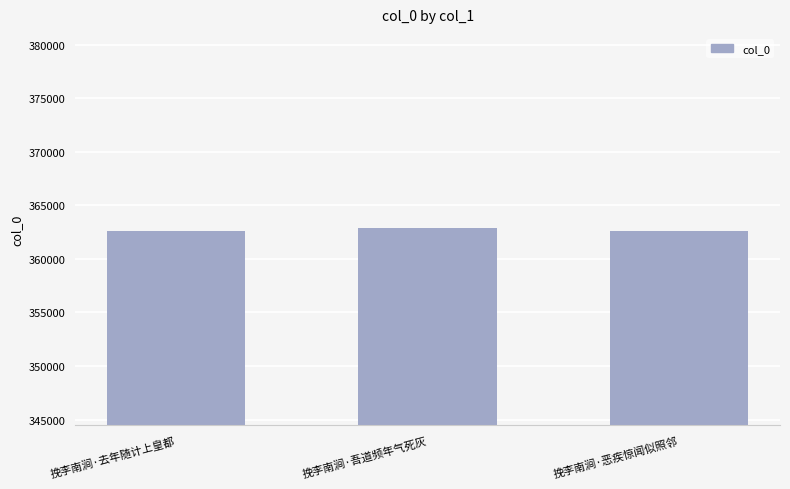

Does the chart contain any negative values?

No